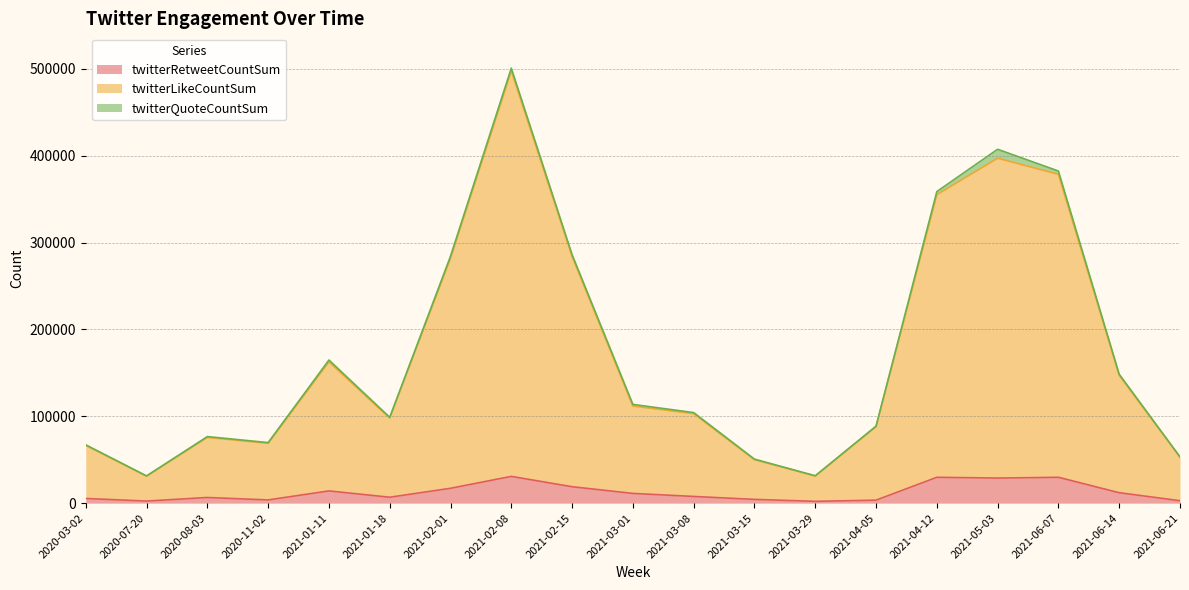

At which label is twitterLikeCountSum closest to 264500?

2021-02-01